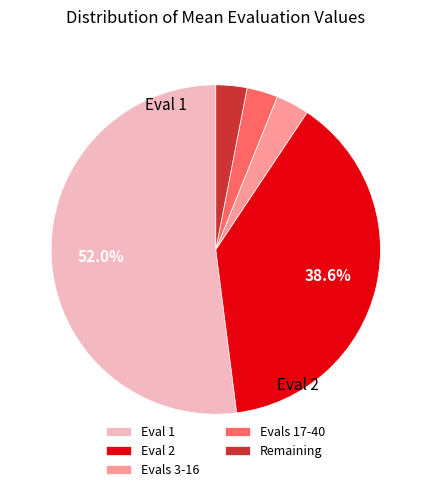

Does Eval 2 represent more than half of the total?

No